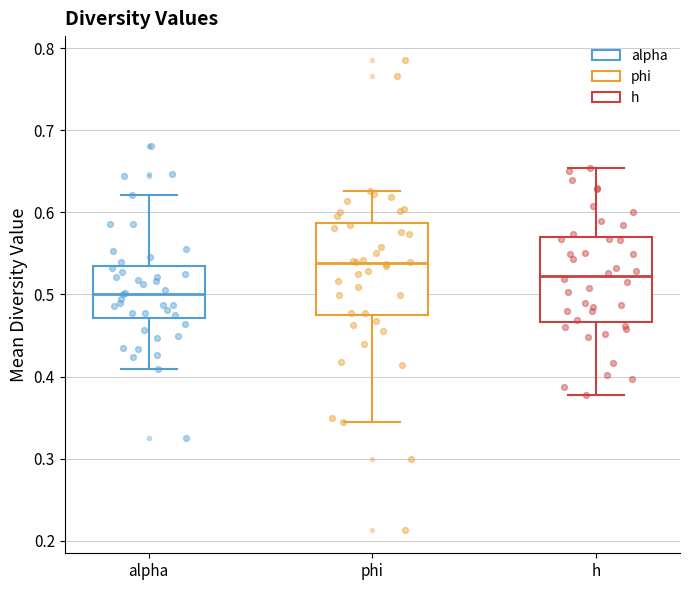

Where does the upper whisker of the box for alpha end on the y-axis? The values are not printed on the chart, so give them approximately, as read against the axis.

0.62